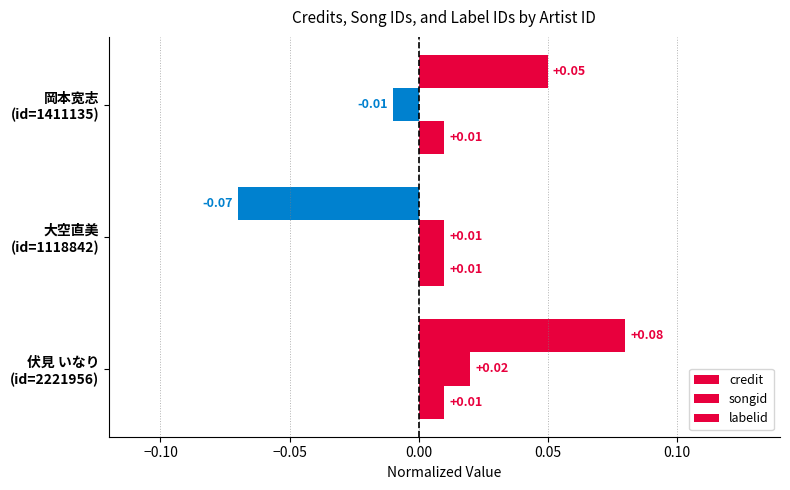

How many distinct data groups are displayed?

3